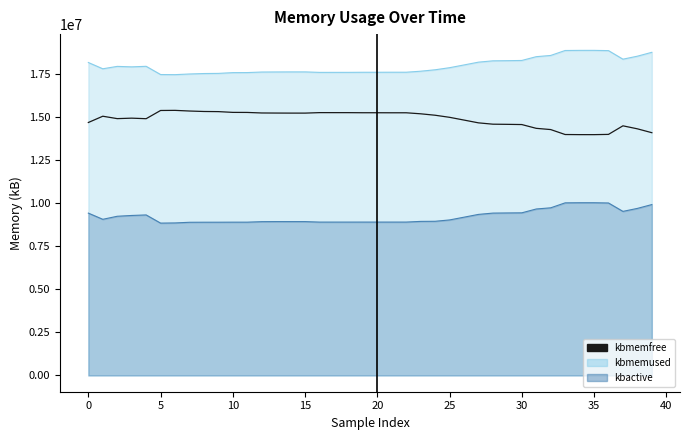

The value at 25 is 21859121. True or false?

False